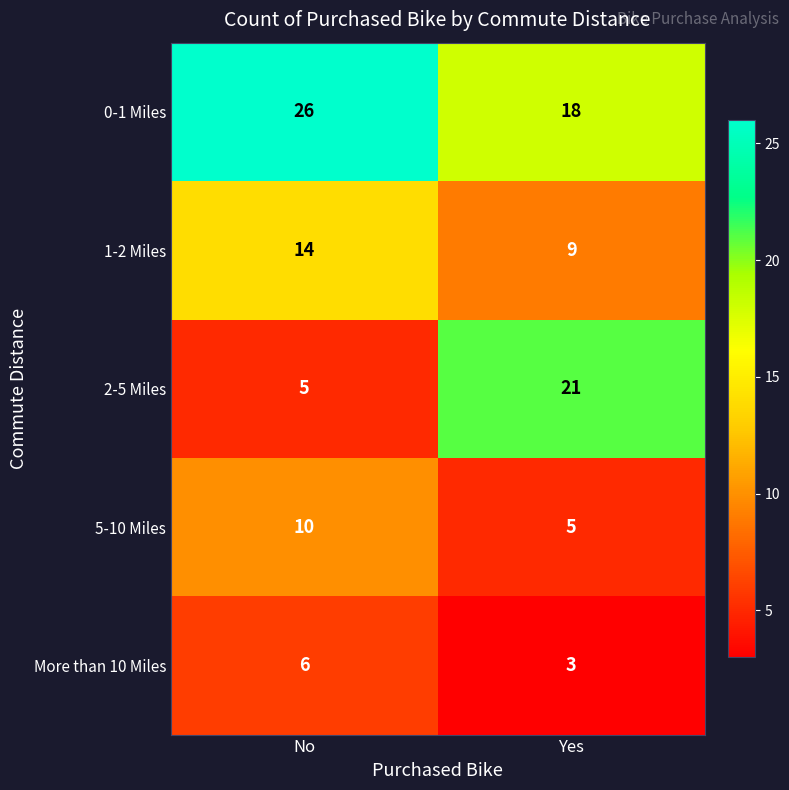

At which label does 1-2 Miles reach its peak?

No